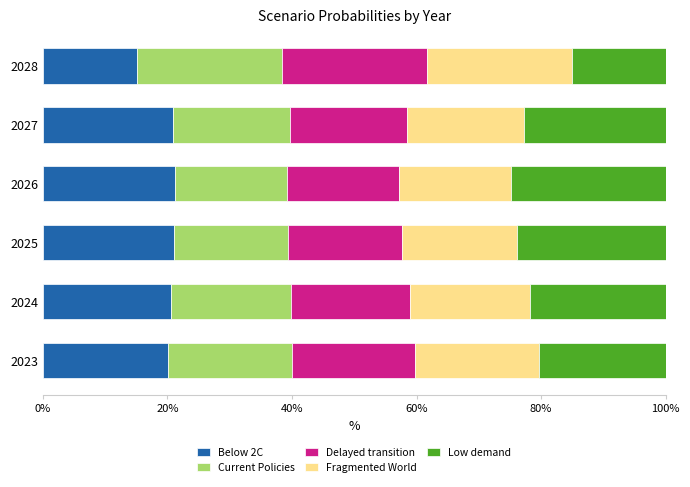

Reading left to right, transcribe all the data shown in this chart.

Below 2C: 0.2	0.2	0.2	0.2	0.2	0.2
Current Policies: 0.2	0.2	0.2	0.2	0.2	0.2
Delayed transition: 0.2	0.2	0.2	0.2	0.2	0.2
Fragmented World: 0.2	0.2	0.2	0.2	0.2	0.2
Low demand: 0.2	0.2	0.2	0.2	0.2	0.2